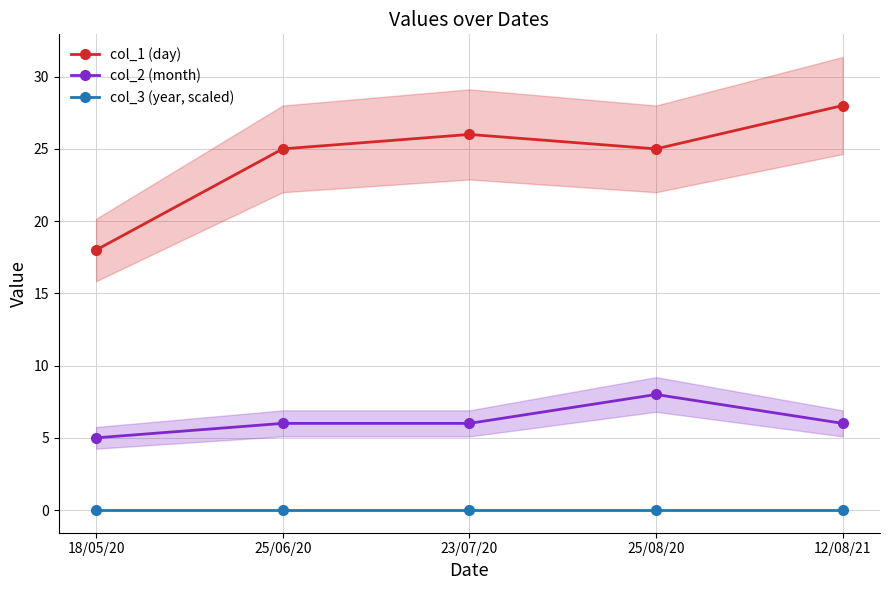

Which category has the lowest value across all series?

18/05/20